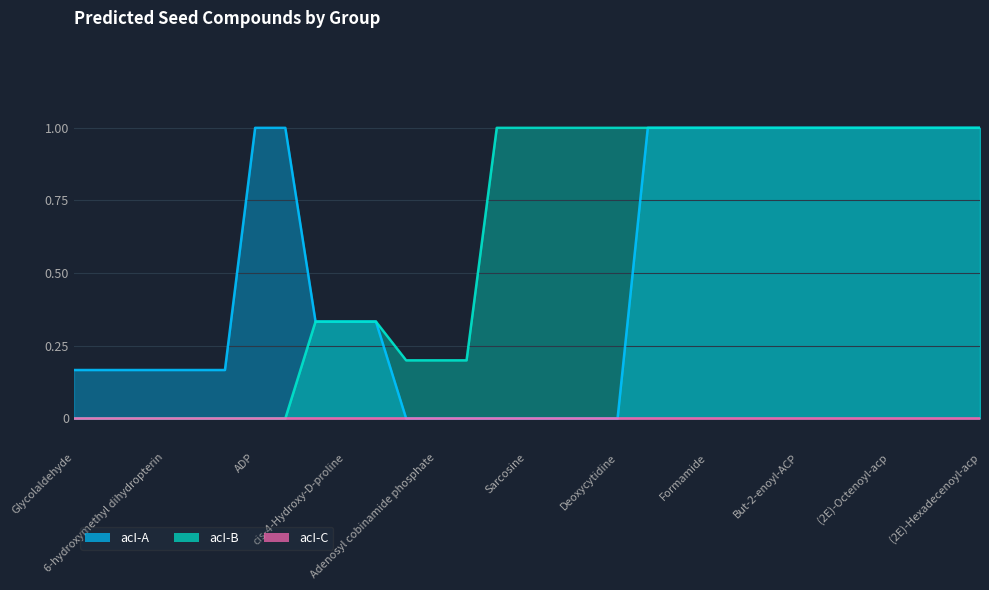

What is the difference between the second highest and minimum values in the acI-A series?

1.0